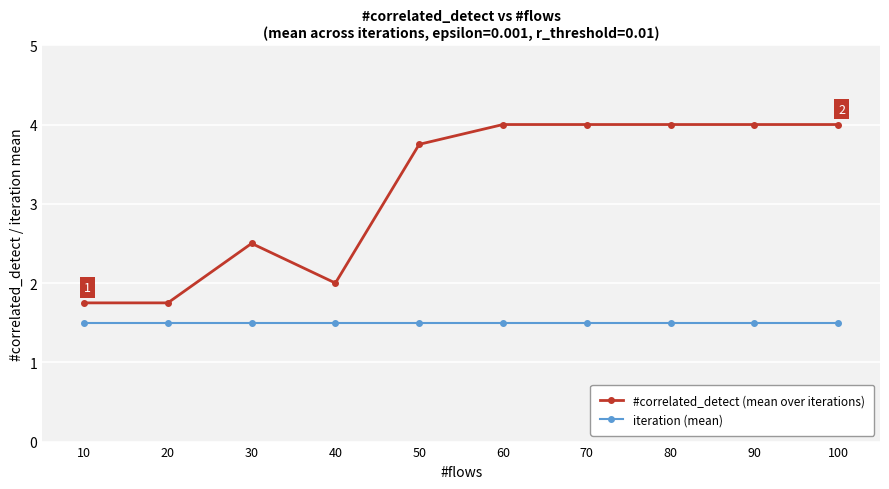

What is the value of the #correlated_detect (mean over iterations) point at the 4th from the left?

2.0